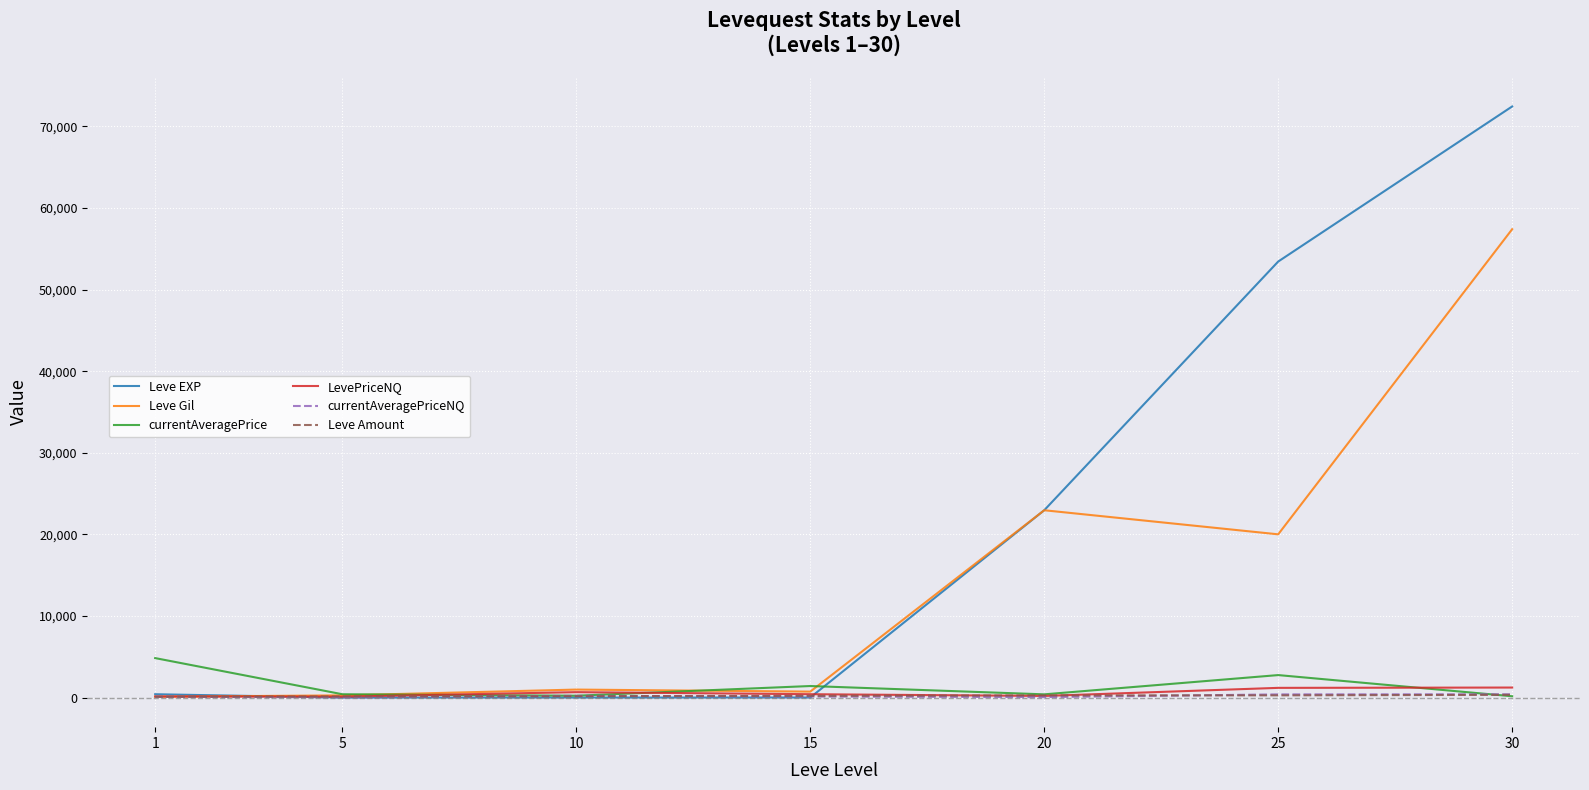

Which series has the largest total across all categories?

Leve EXP